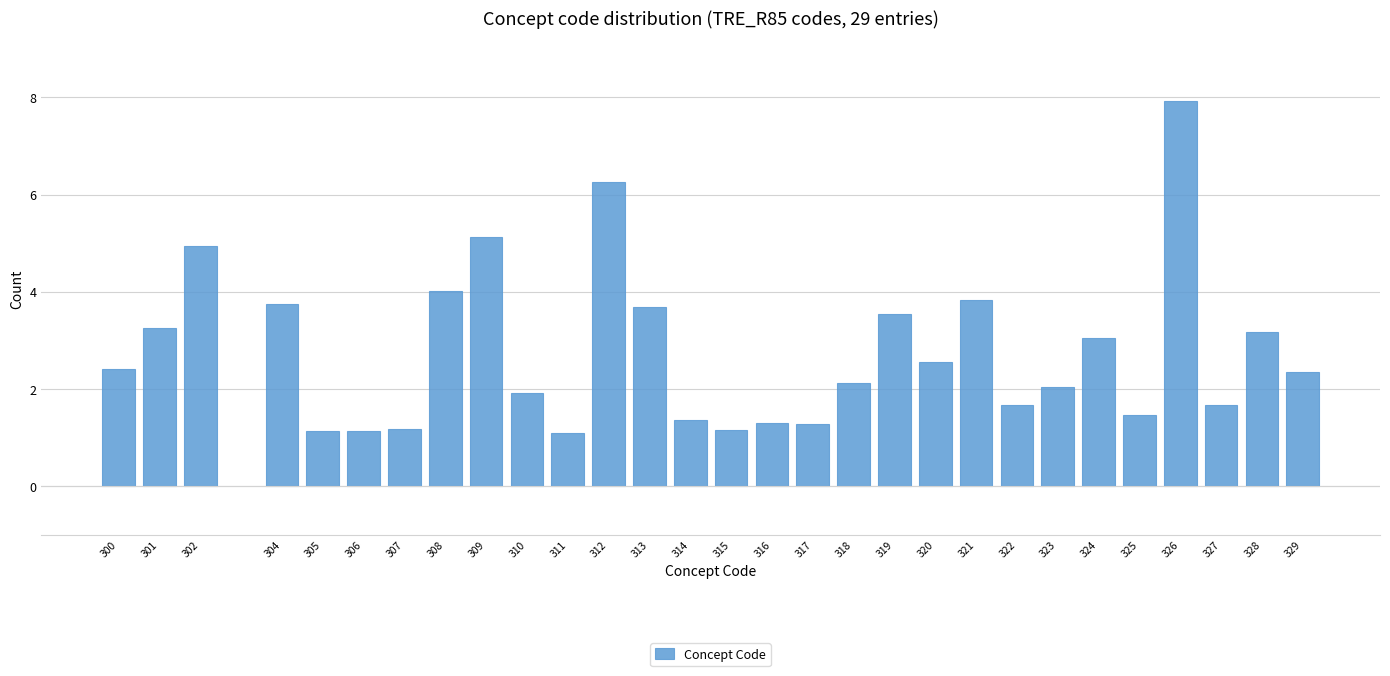

Approximately how many times larger is the value at 320 compared to 314?

1.9